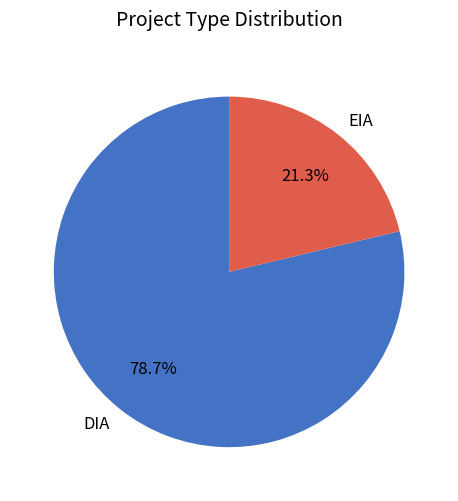

How many slices are in this pie chart?

2